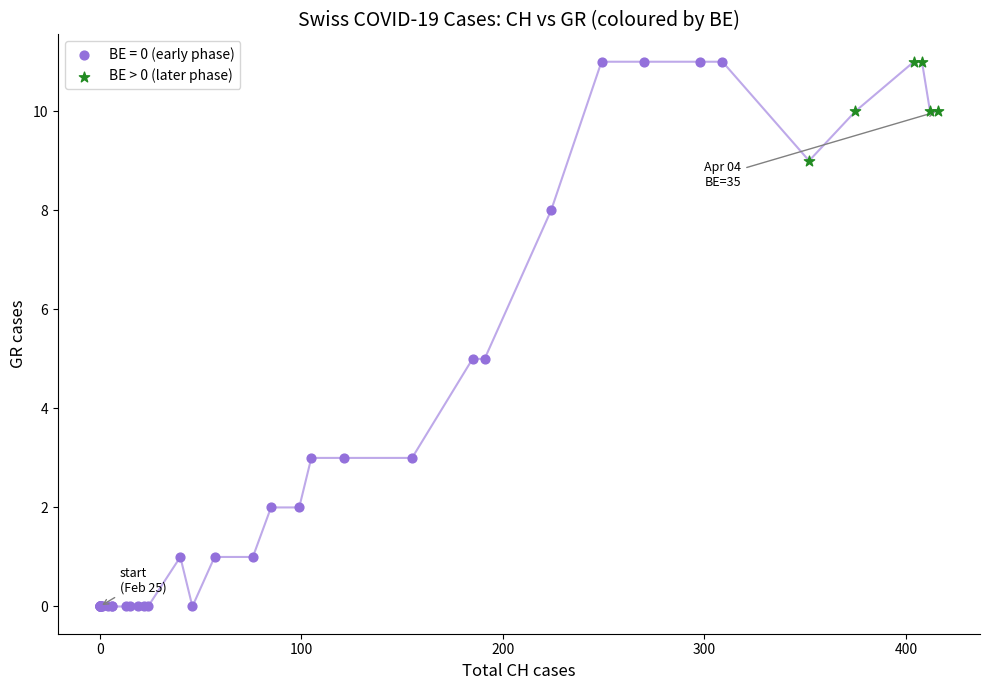

Which series reaches the minimum Y coordinate?

BE = 0 (early phase)